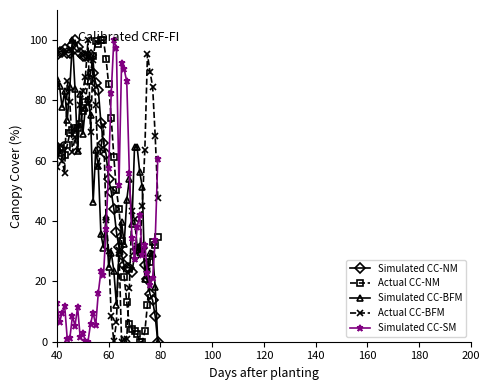

Which series has the largest total across all categories?

Simulated CC-NM